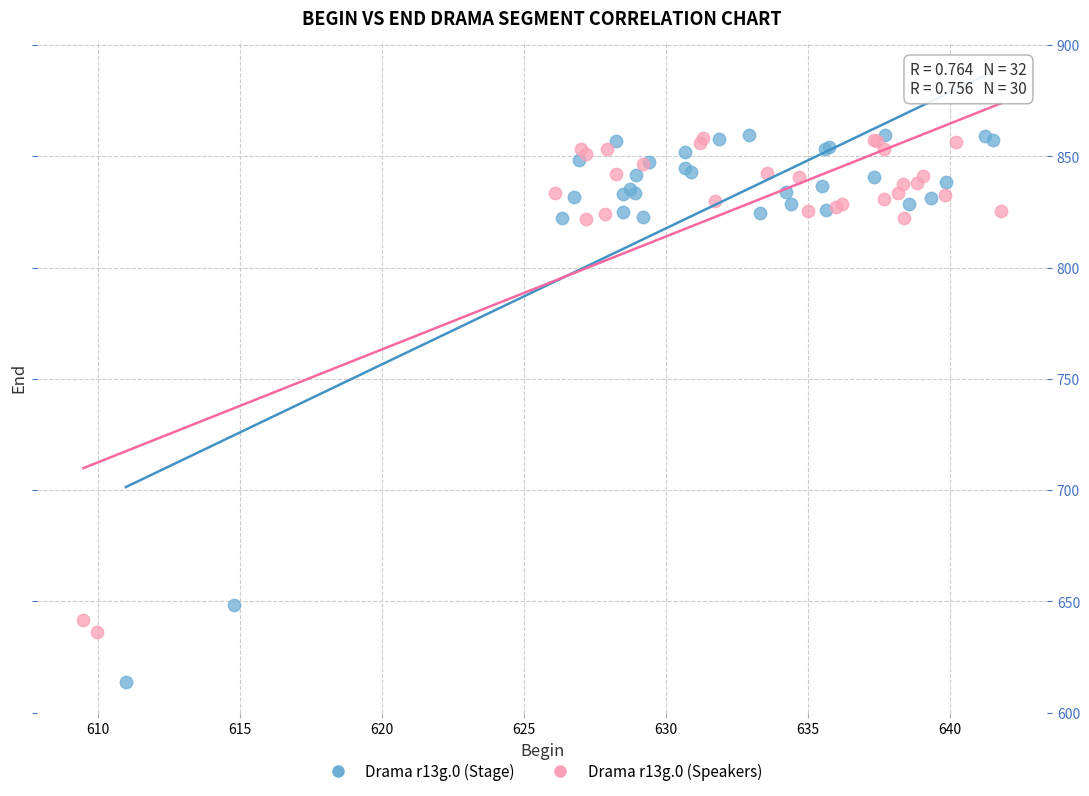

Which series has the largest Y range (max minus min)?

Drama r13g.0 (Stage)